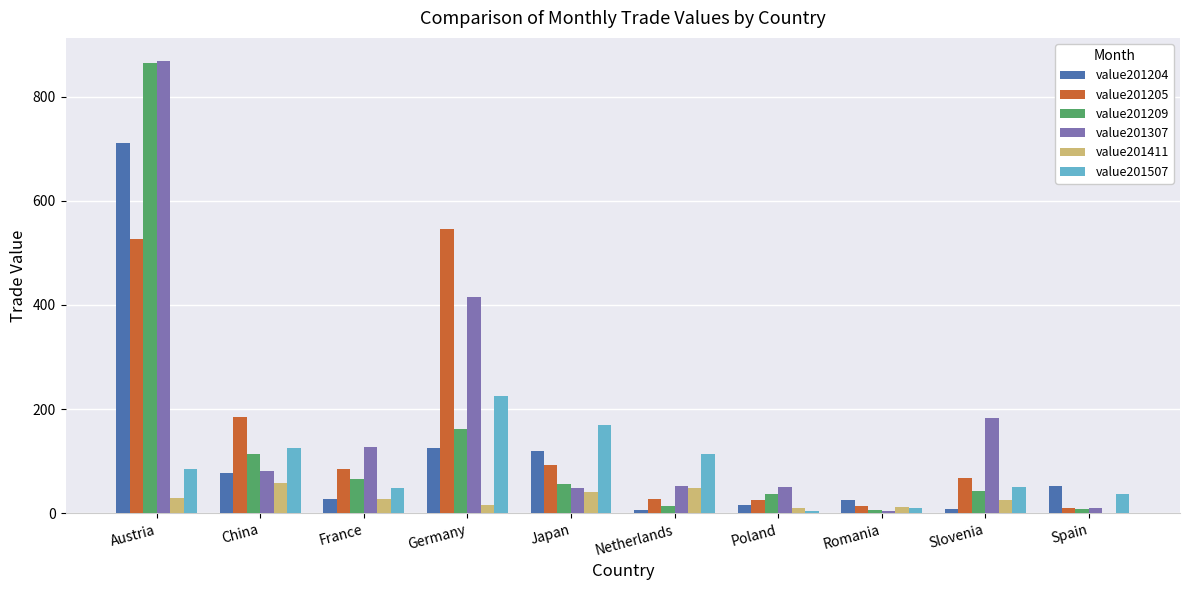

What is the maximum value shown in the chart?

869